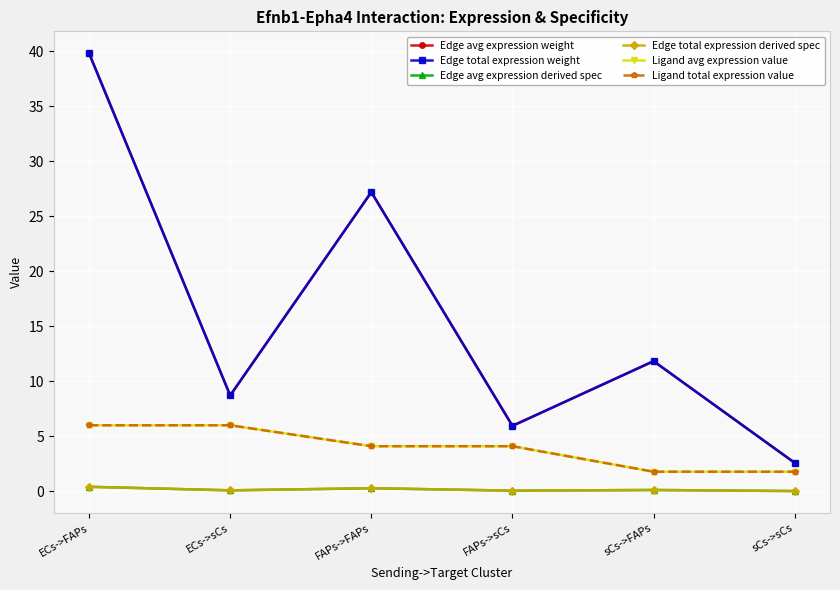

What is the label of the 5th point from the left?

sCs->FAPs